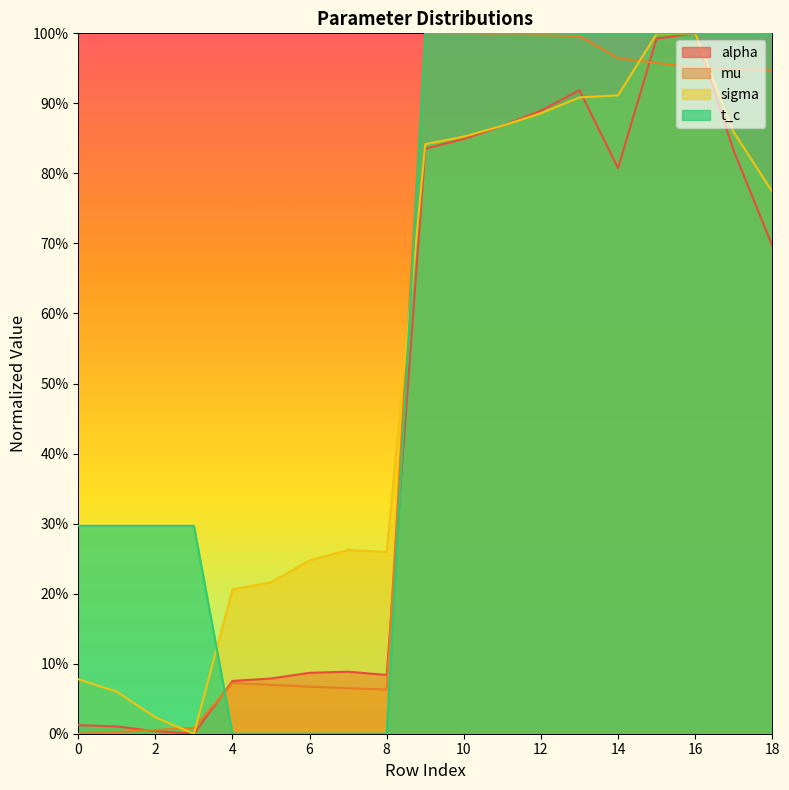

Reading right to left, extract all data points from this chart.

alpha: 18=0.7	17=0.8	16=1.0	15=1.0	14=0.8	13=0.9	12=0.9	11=0.9	10=0.8	9=0.8	8=0.1	7=0.1	6=0.1	5=0.1	4=0.1	3=0.0	2=0.0	1=0.0	0=0.0
mu: 18=0.9	17=0.9	16=1.0	15=1.0	14=1.0	13=1.0	12=1.0	11=1.0	10=1.0	9=1.0	8=0.1	7=0.1	6=0.1	5=0.1	4=0.1	3=0.0	2=0.0	1=0.0	0=0.0
sigma: 18=0.8	17=0.9	16=1.0	15=1.0	14=0.9	13=0.9	12=0.9	11=0.9	10=0.9	9=0.8	8=0.3	7=0.3	6=0.2	5=0.2	4=0.2	3=0.0	2=0.0	1=0.1	0=0.1
t_c: 18=1.0	17=1.0	16=1.0	15=1.0	14=1.0	13=1.0	12=1.0	11=1.0	10=1.0	9=1.0	8=0.0	7=0.0	6=0.0	5=0.0	4=0.0	3=0.3	2=0.3	1=0.3	0=0.3